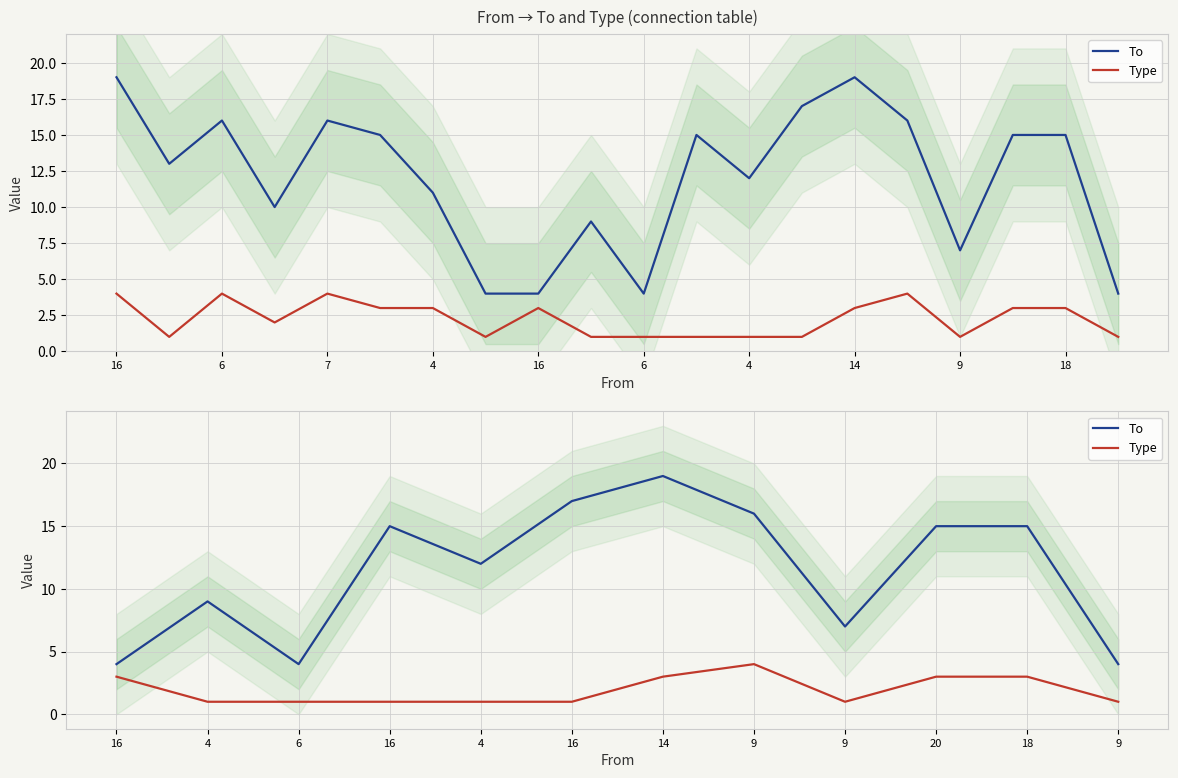

True or false: To and Type cross at least once.

False